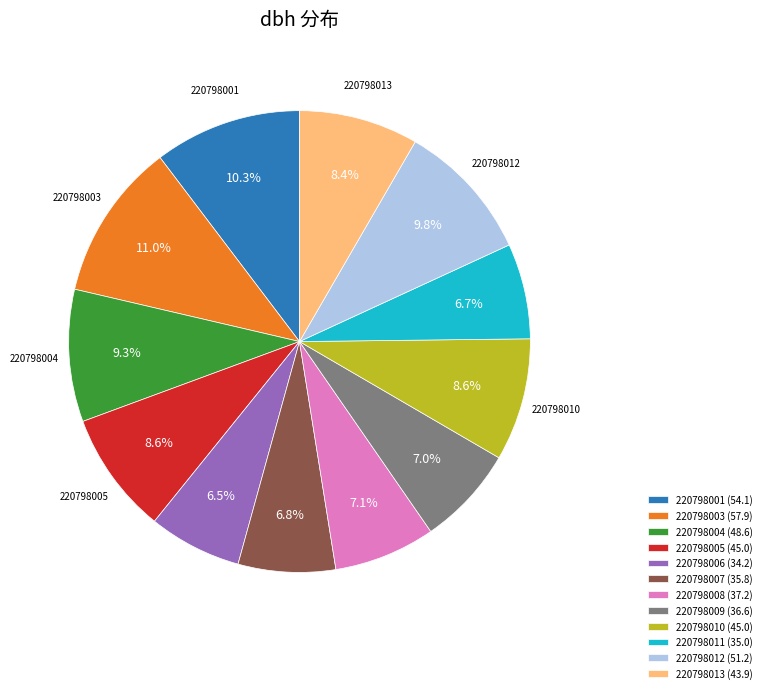

Count the number of slices in the pie.

12